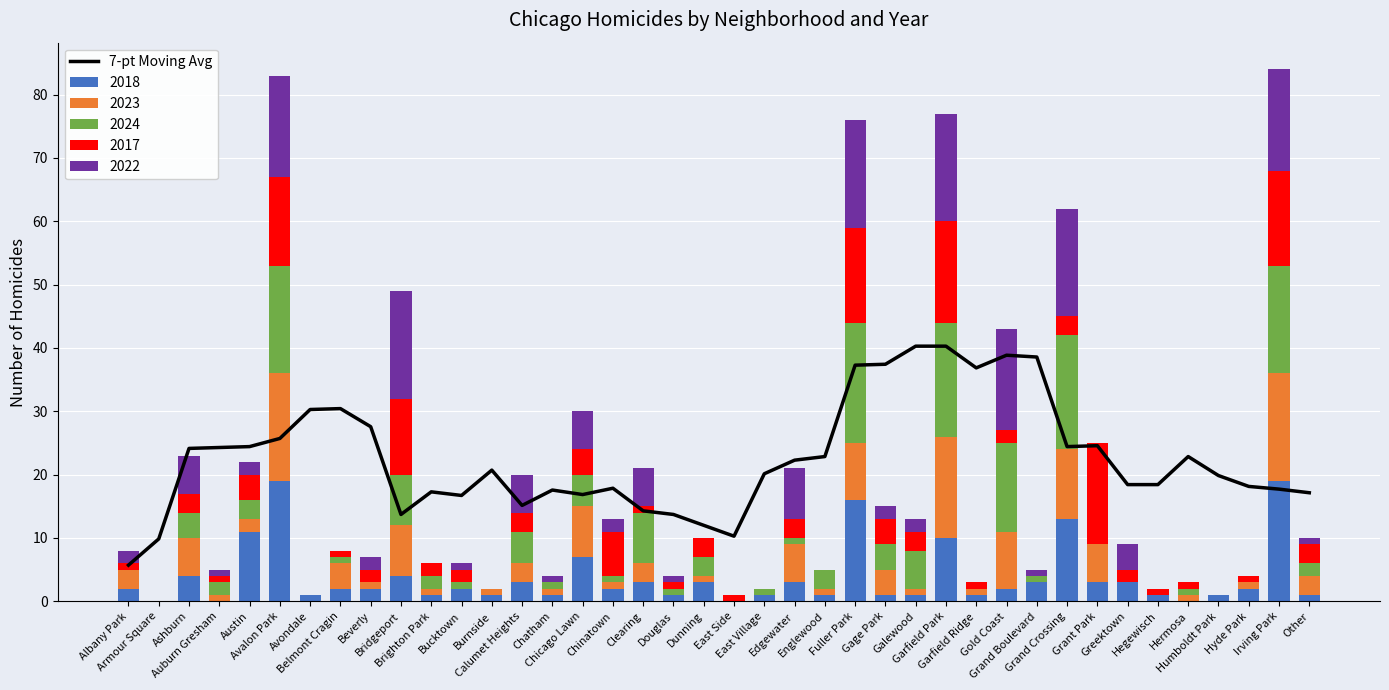

What is the minimum value for 7-pt Moving Avg?

5.7